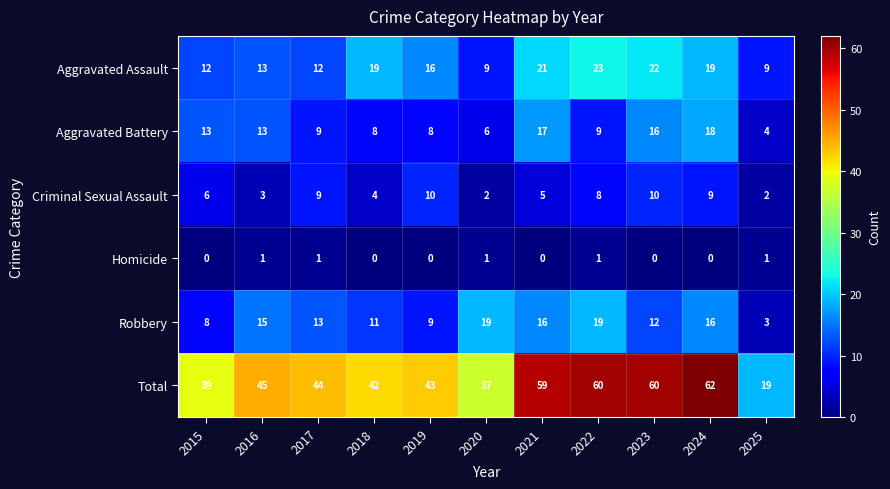

How many series are shown in this chart?

6